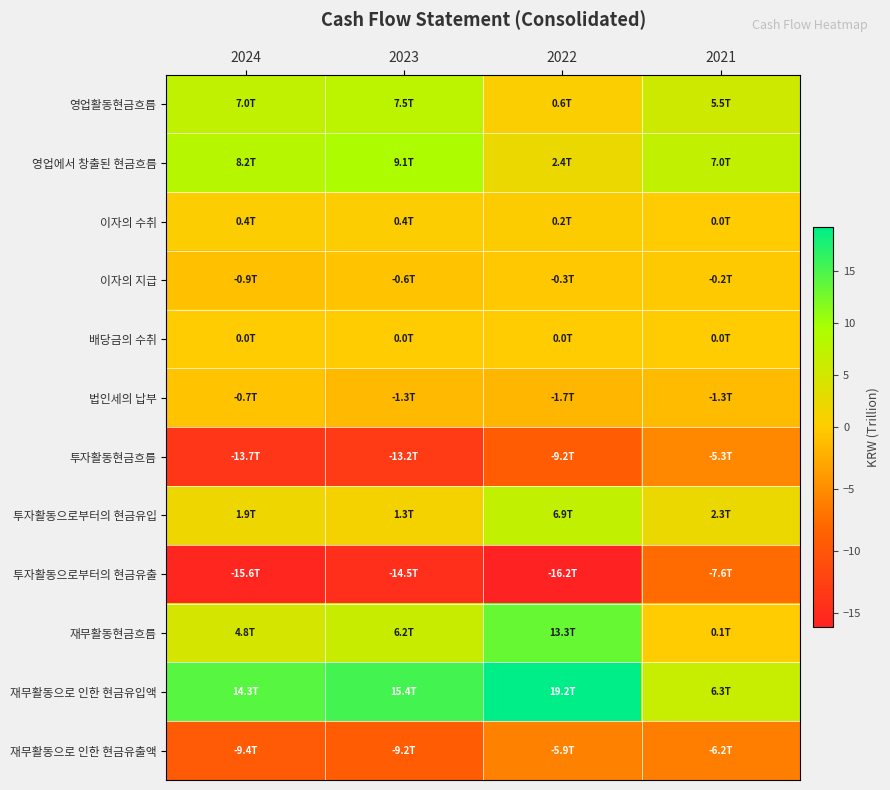

What is the minimum value shown in the chart?

-16.2